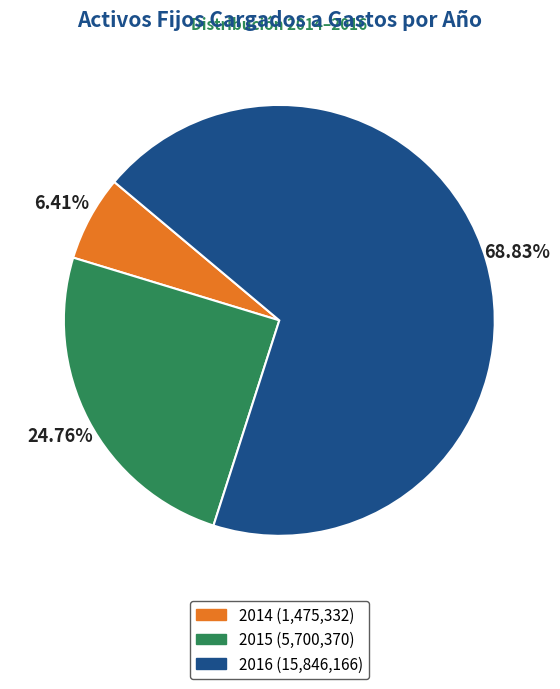

Does any single category account for the majority?

Yes